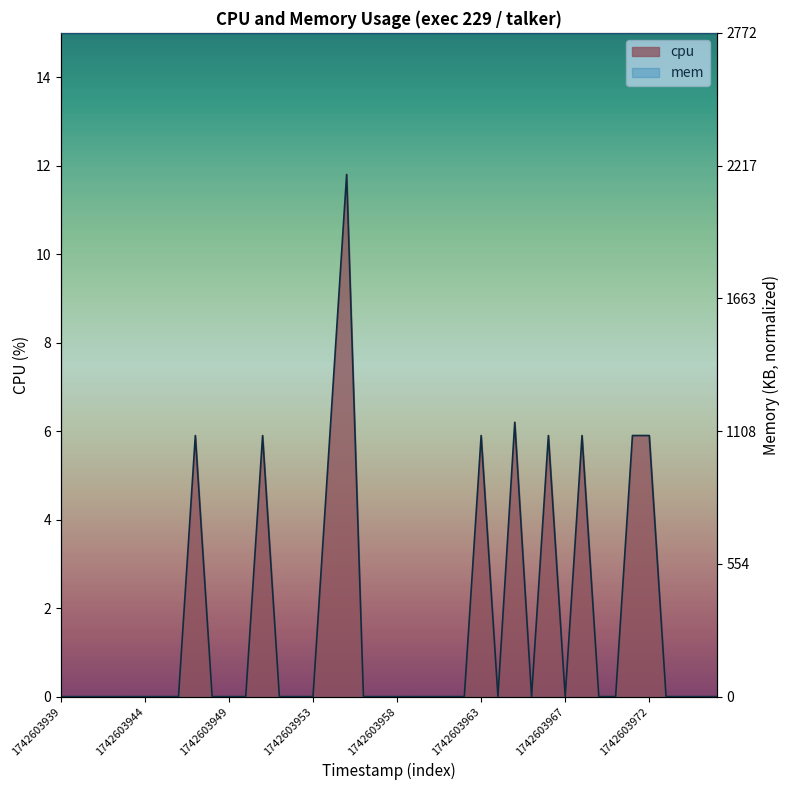

Which category has the highest value across all series?

1742603955